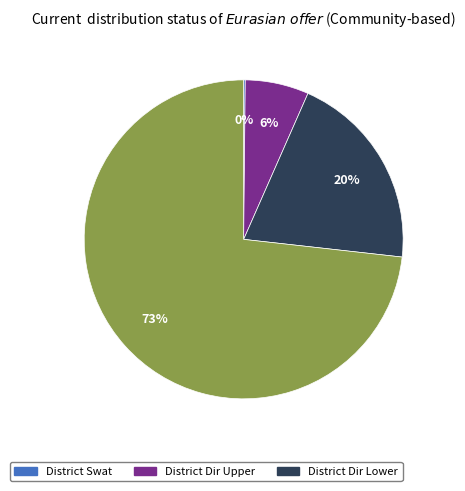

To the nearest percent, what is the average slice percentage?

25%